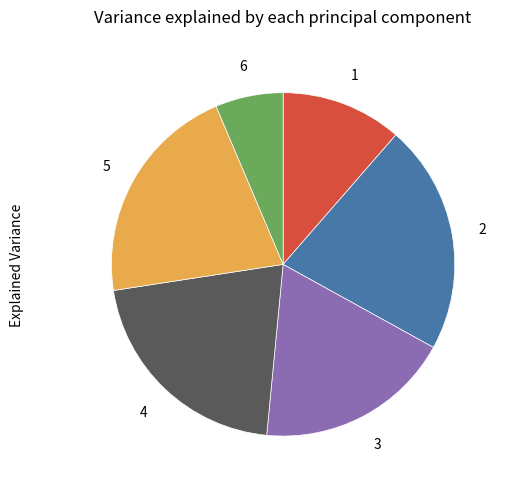

Does any single category account for the majority?

No